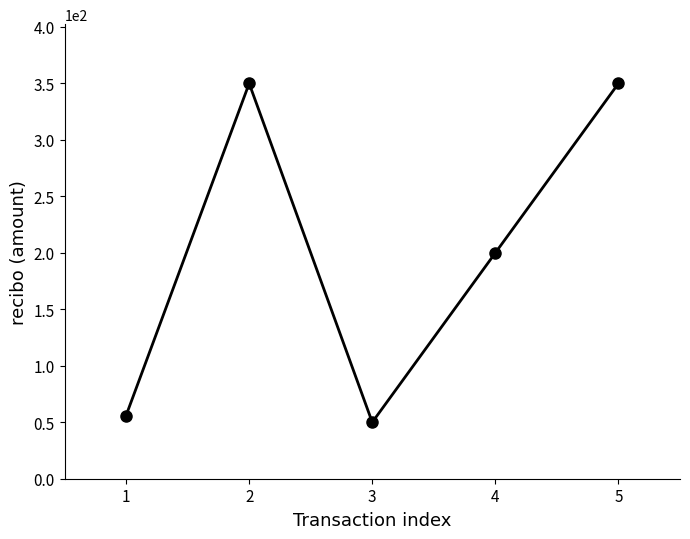

How many data points does each series have?

5